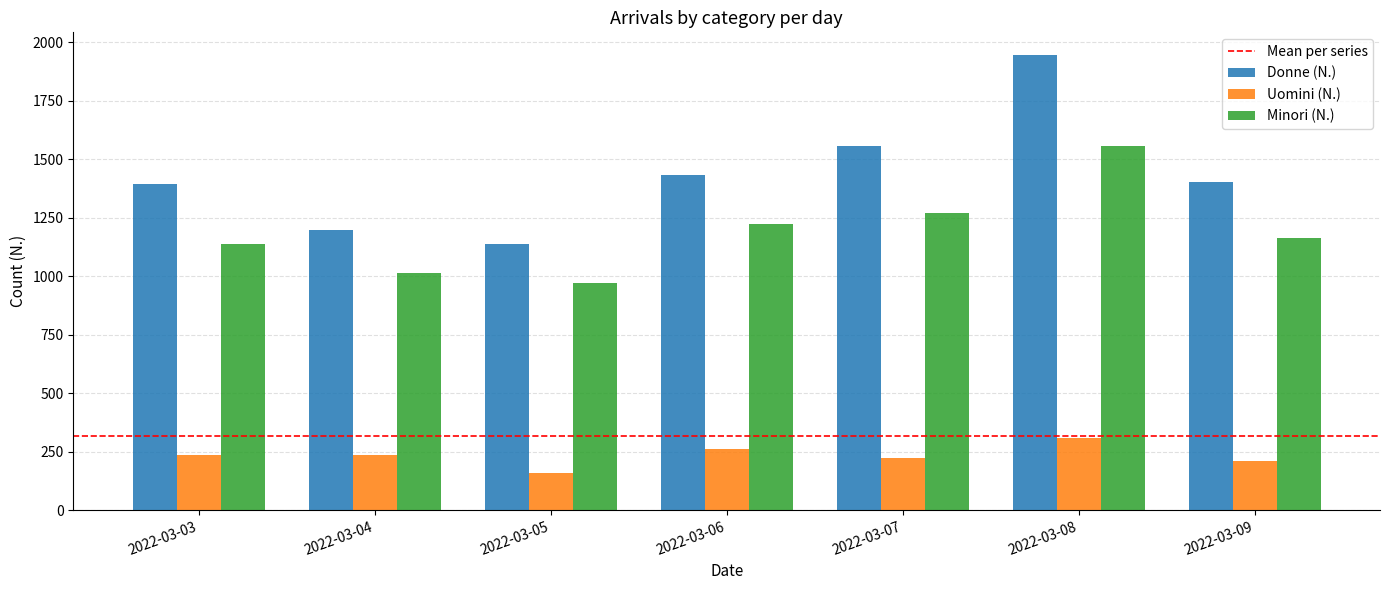

At which category is the sum across all series the highest?

2022-03-08